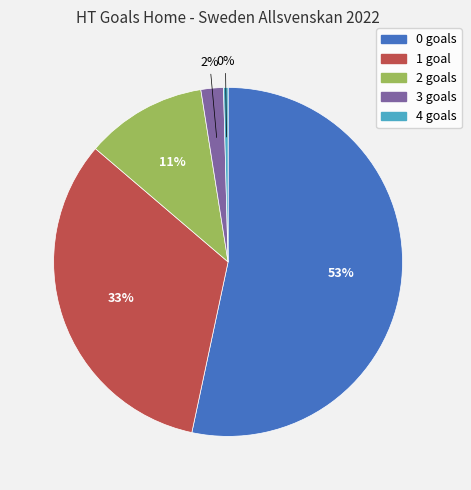

How many segments does this pie chart have?

5